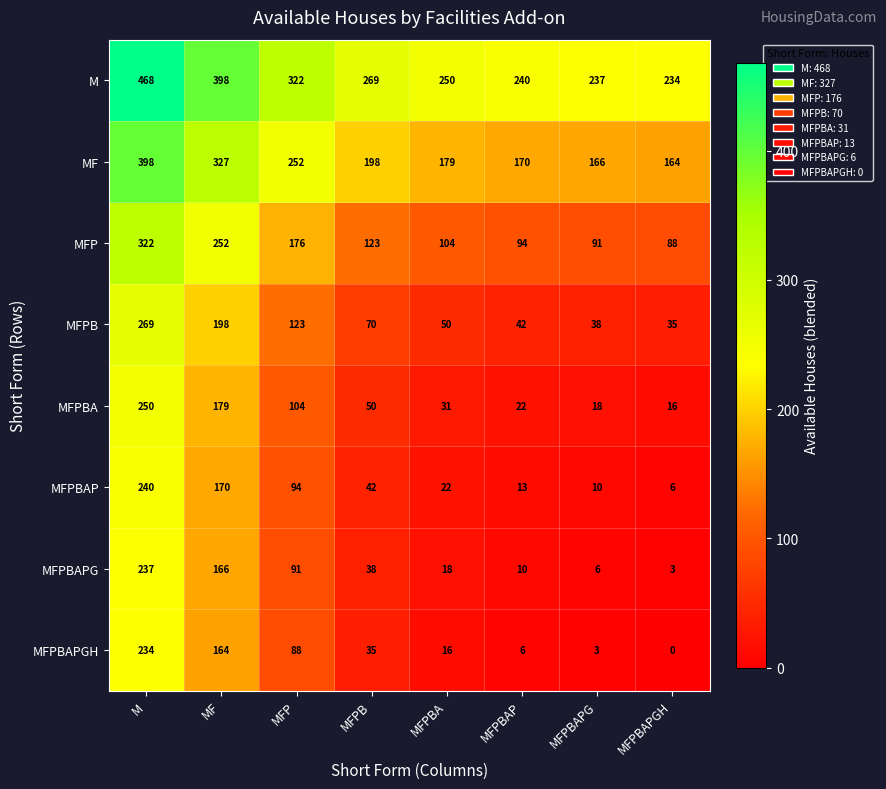

At which category is the sum across all series the highest?

M